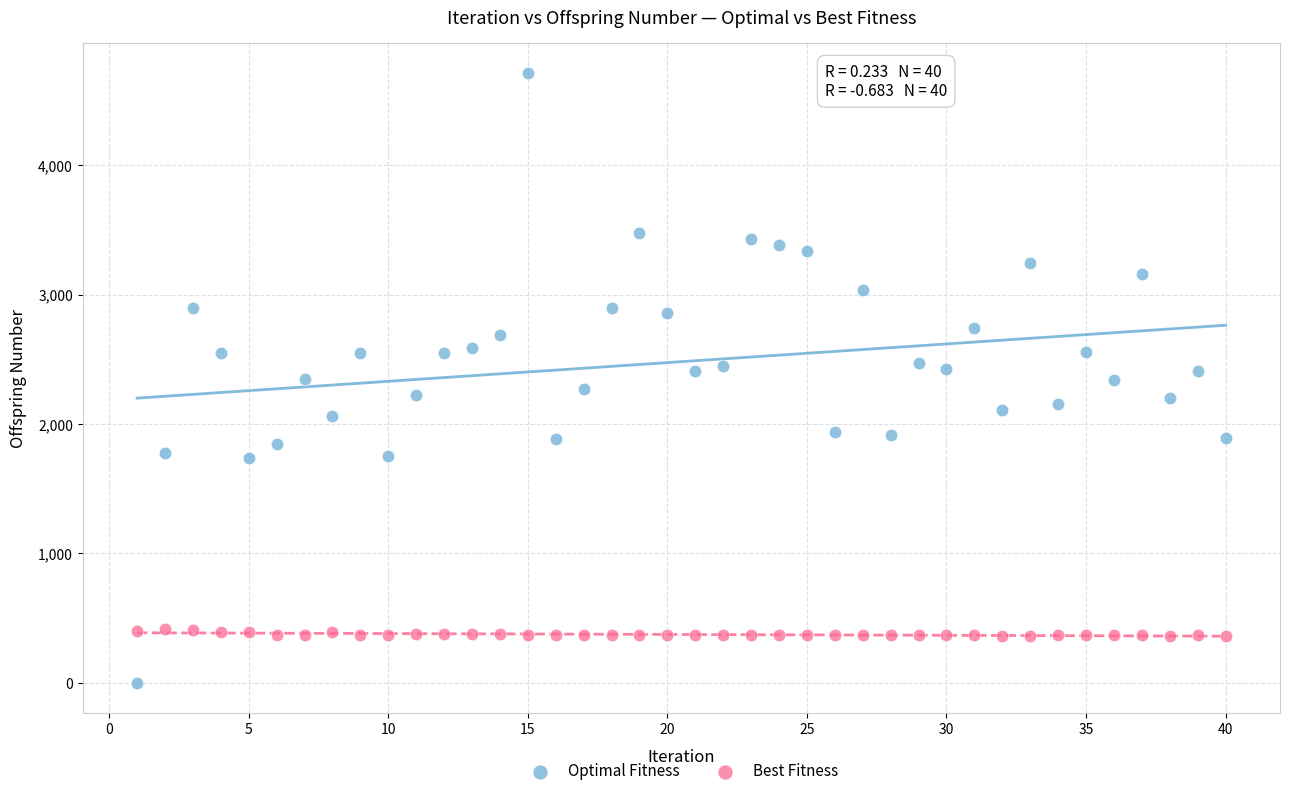

Which series reaches the maximum Y coordinate?

Optimal Fitness